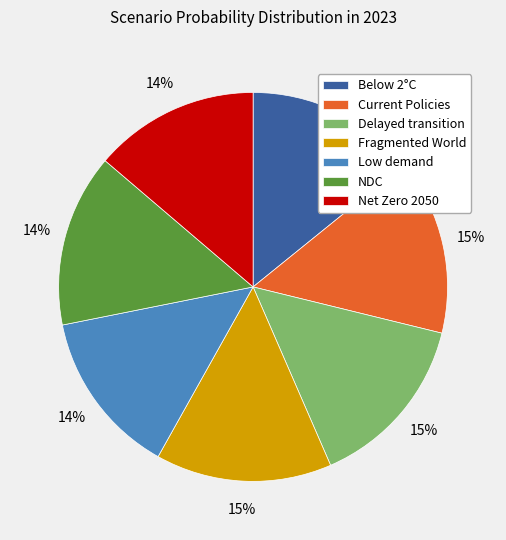

How many segments does this pie chart have?

7